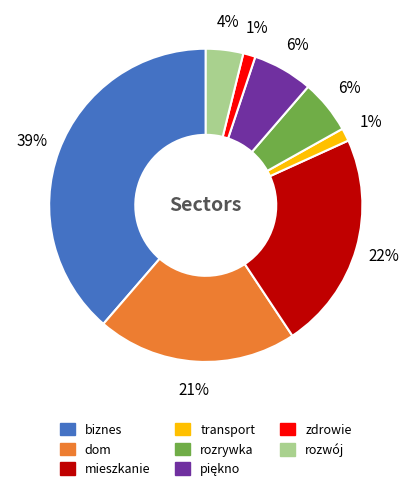

How many segments does this pie chart have?

8